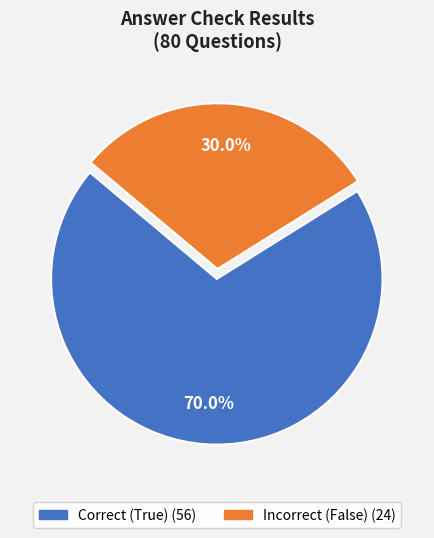

Does any single category account for the majority?

Yes